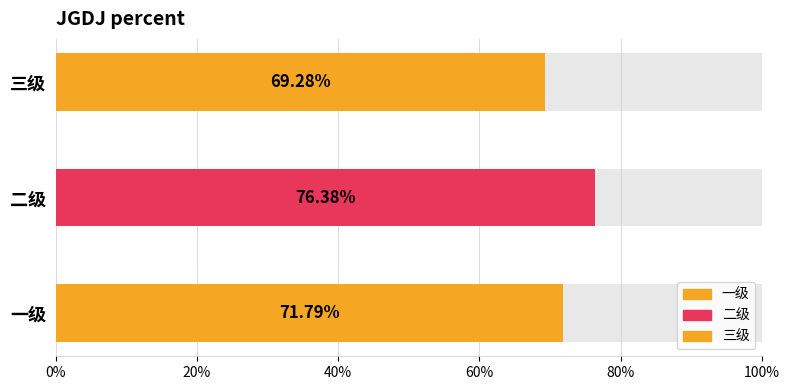

What is the sum of the values at 二级 and 三级?

1.5